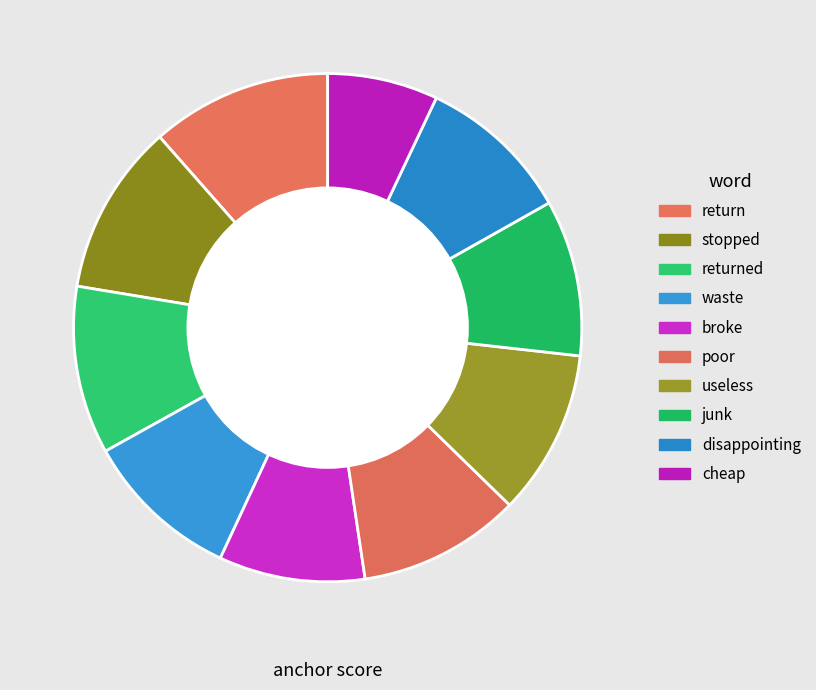

What is the smallest slice in the pie chart?

cheap